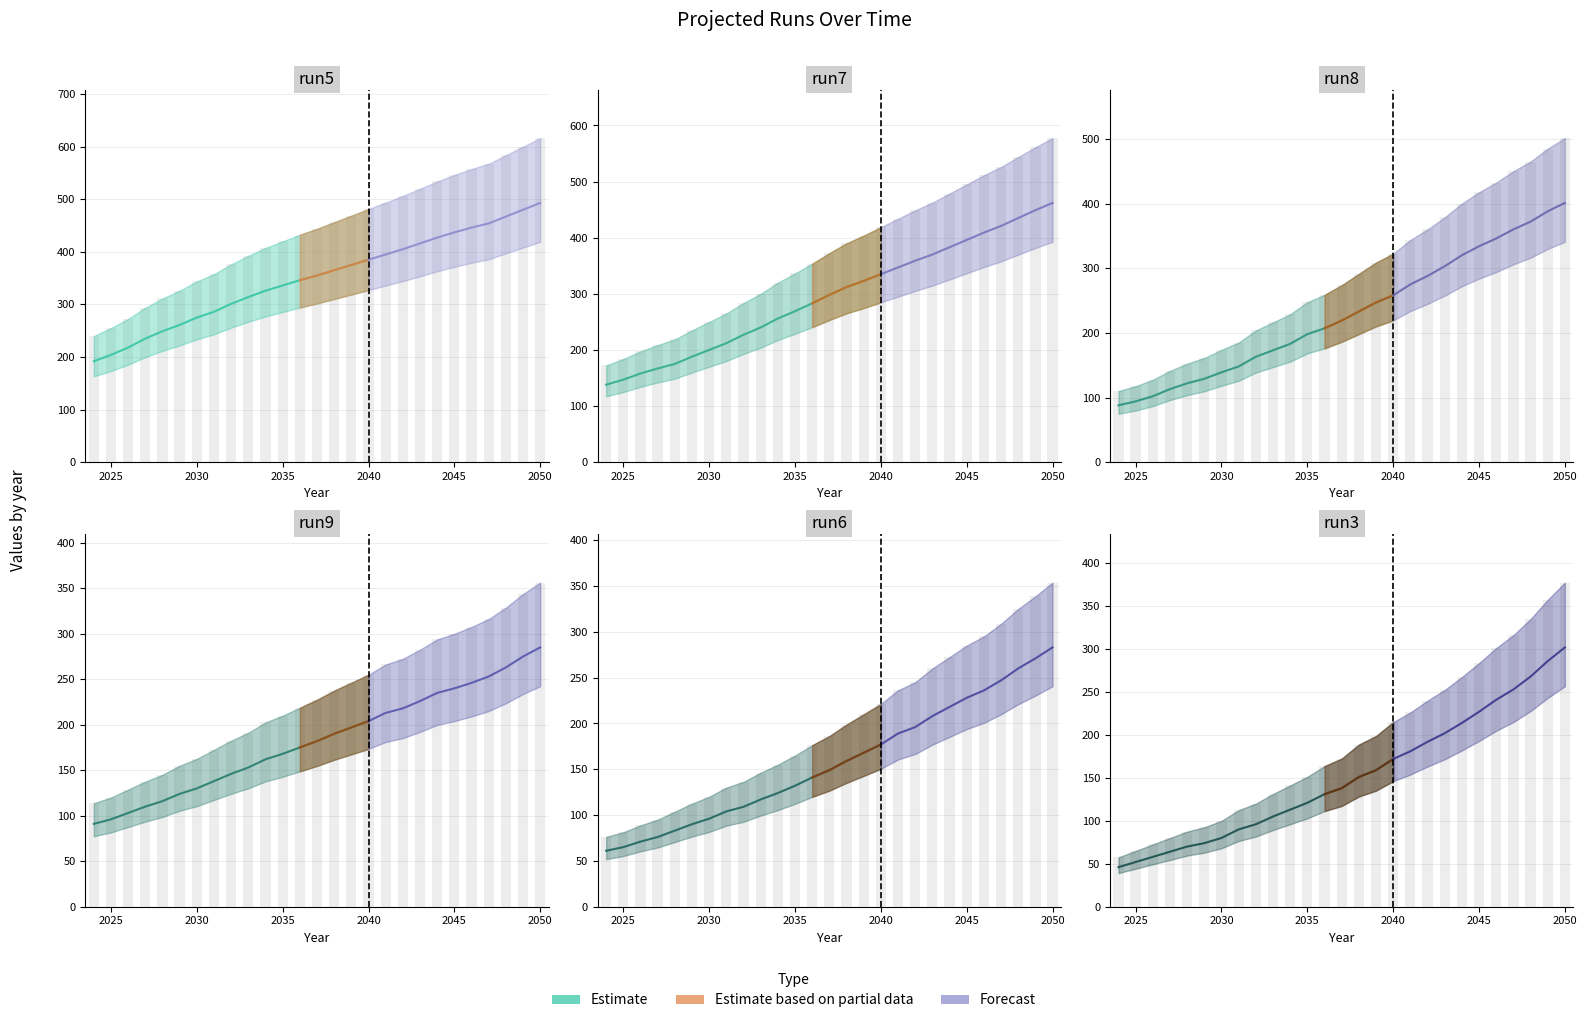

Does the chart contain any negative values?

No